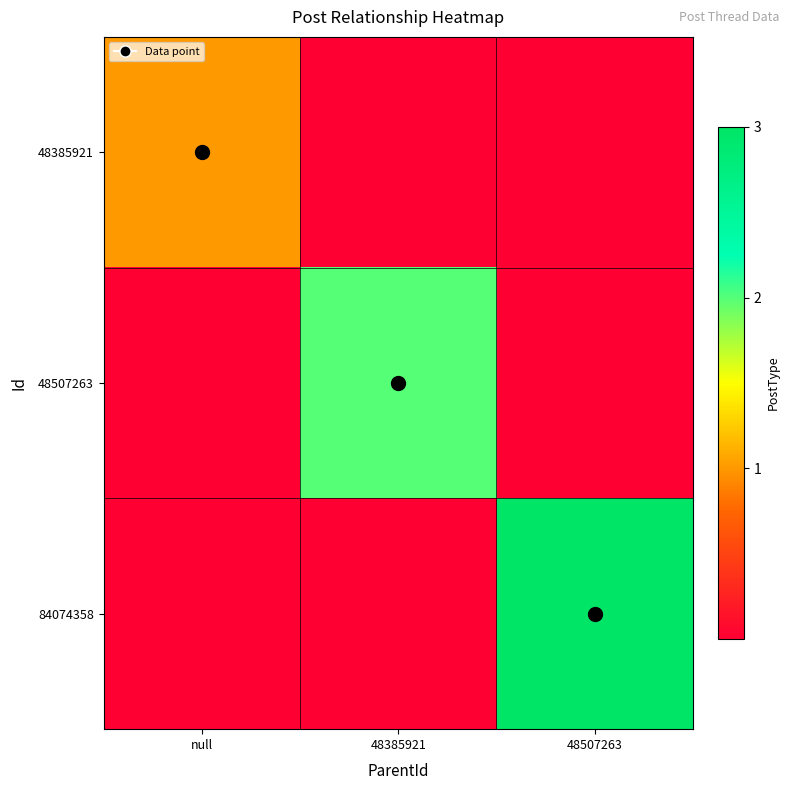

List the series in order of their peak value, lowest first.

48385921, 48507263, 84074358